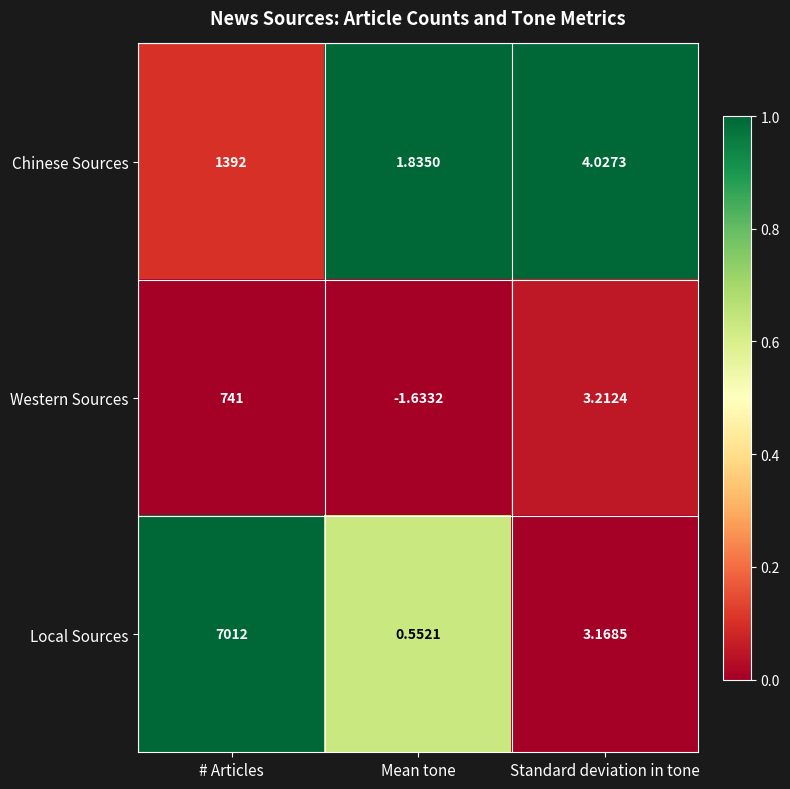

Count the number of data series in this chart.

3